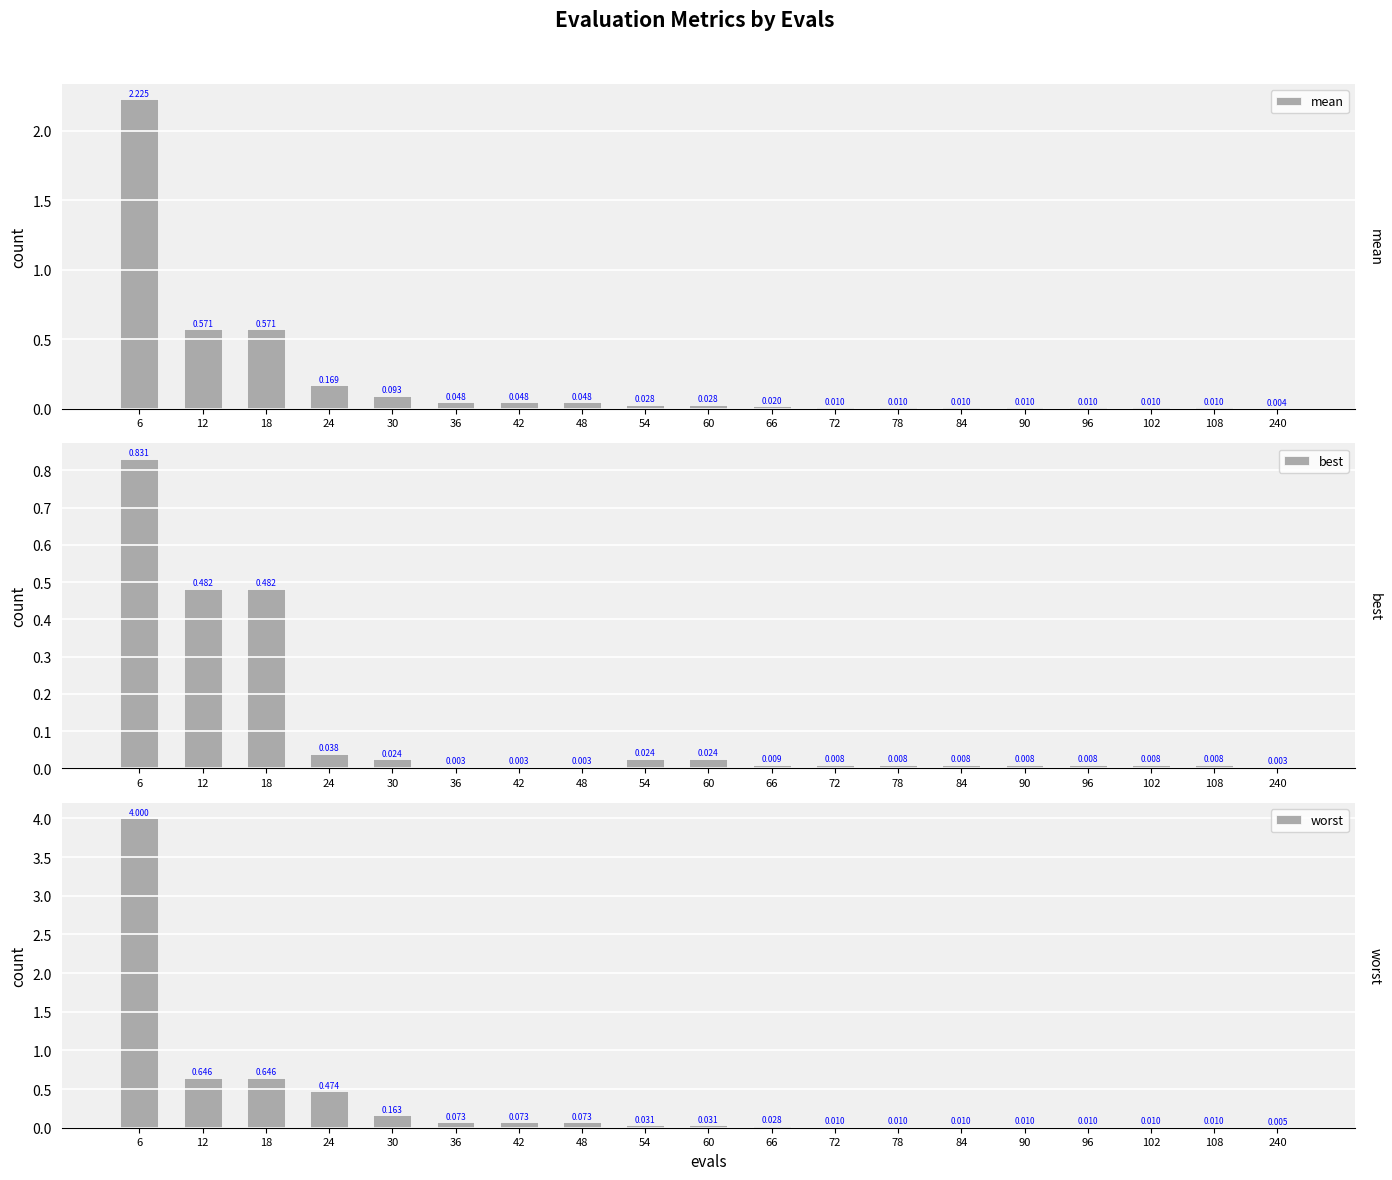

What is the difference between the highest and lowest values at 36?

0.1